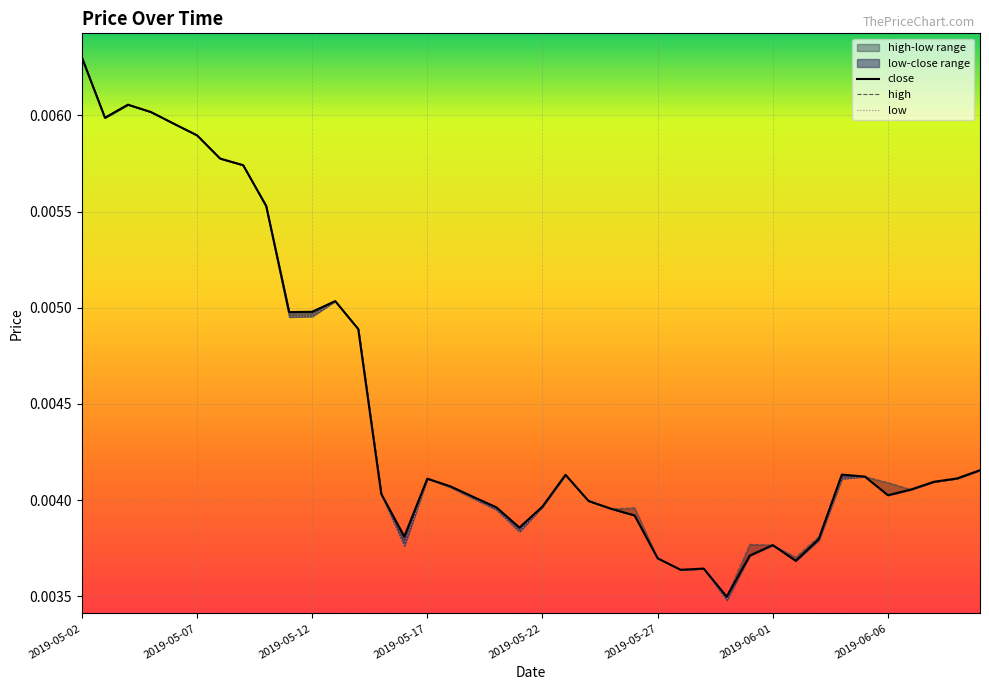

Which category has the highest value across all series?

2019-05-02